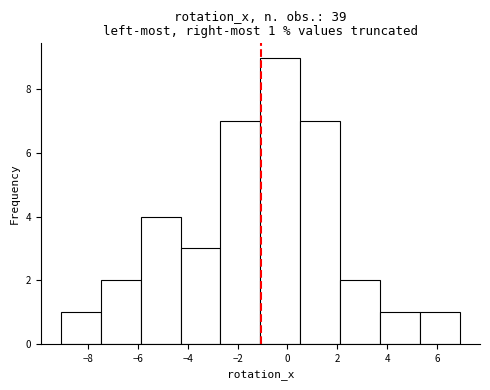

Over which range of the x-axis is the bar tallest?

-1.0 to 0.6